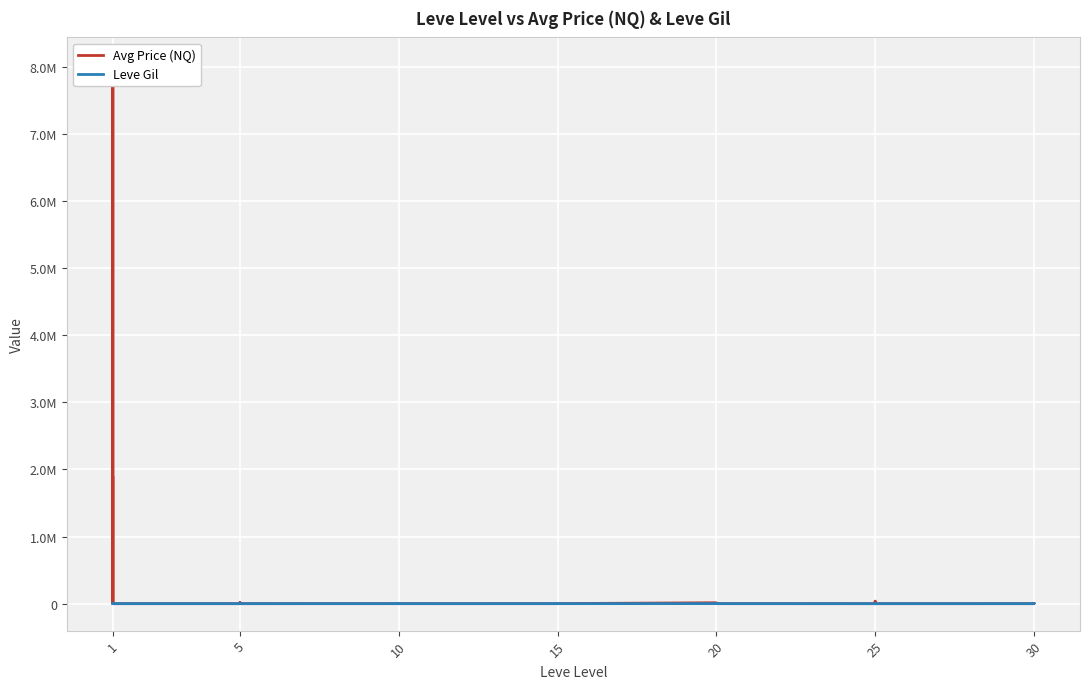

What is the approximate value of Leve Gil at 15?

270.0